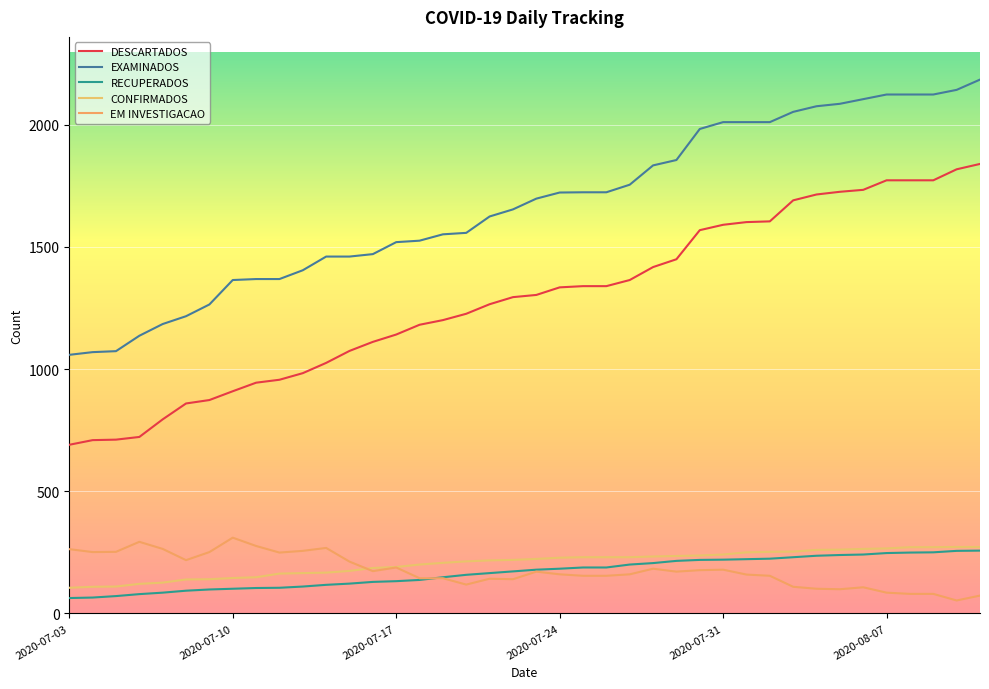

What is the sum of all DESCARTADOS values?

51409